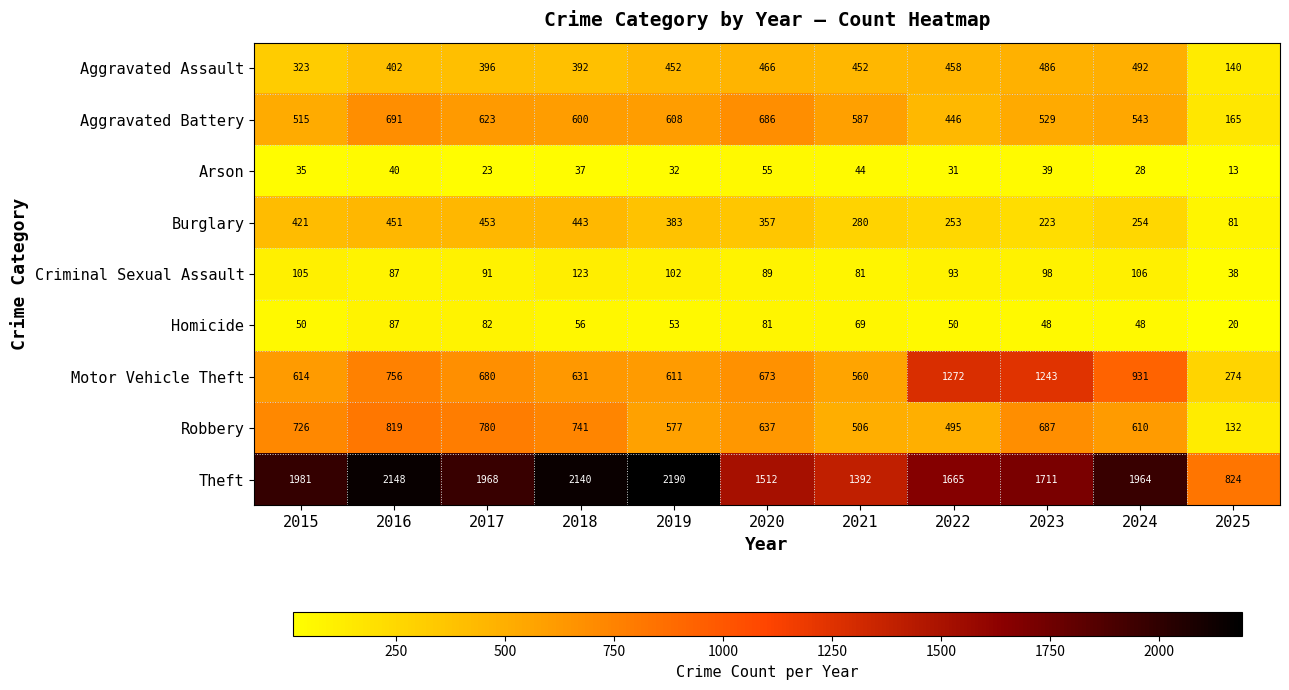

Which series has the largest total across all categories?

Theft